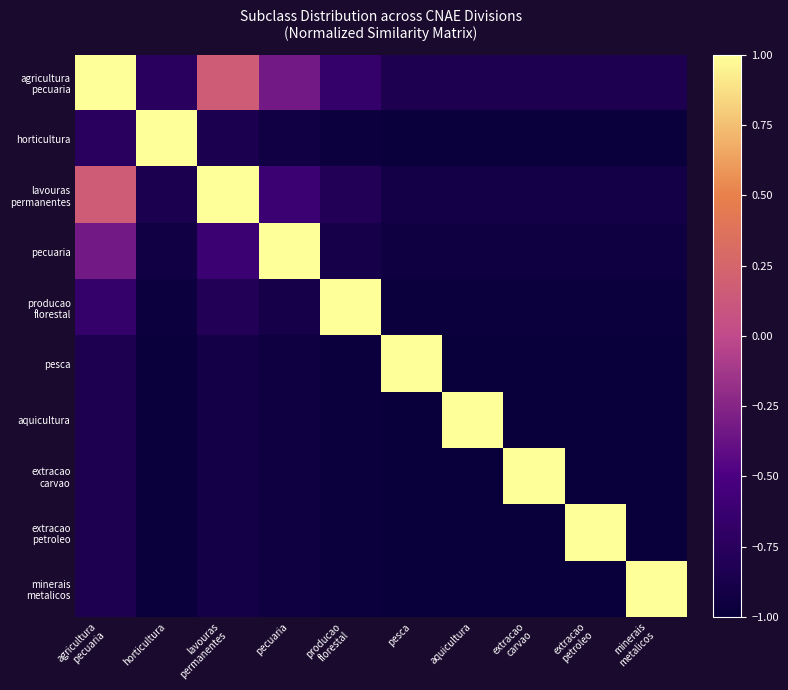

At extracao petroleo, list the series in order from smallest to largest.

pesca, aquicultura, extracao carvao, minerais metalicos, horticultura, producao florestal, pecuaria, lavouras permanentes, agricultura pecuaria, extracao petroleo